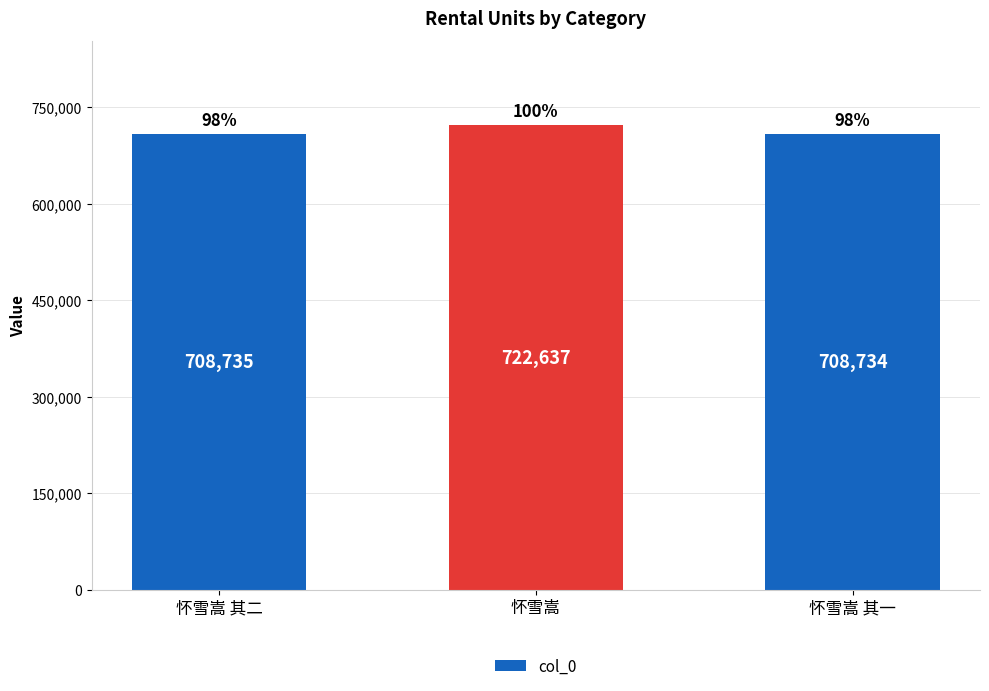

Rank the categories by value from lowest to highest.

怀雪嵩 其一, 怀雪嵩 其二, 怀雪嵩